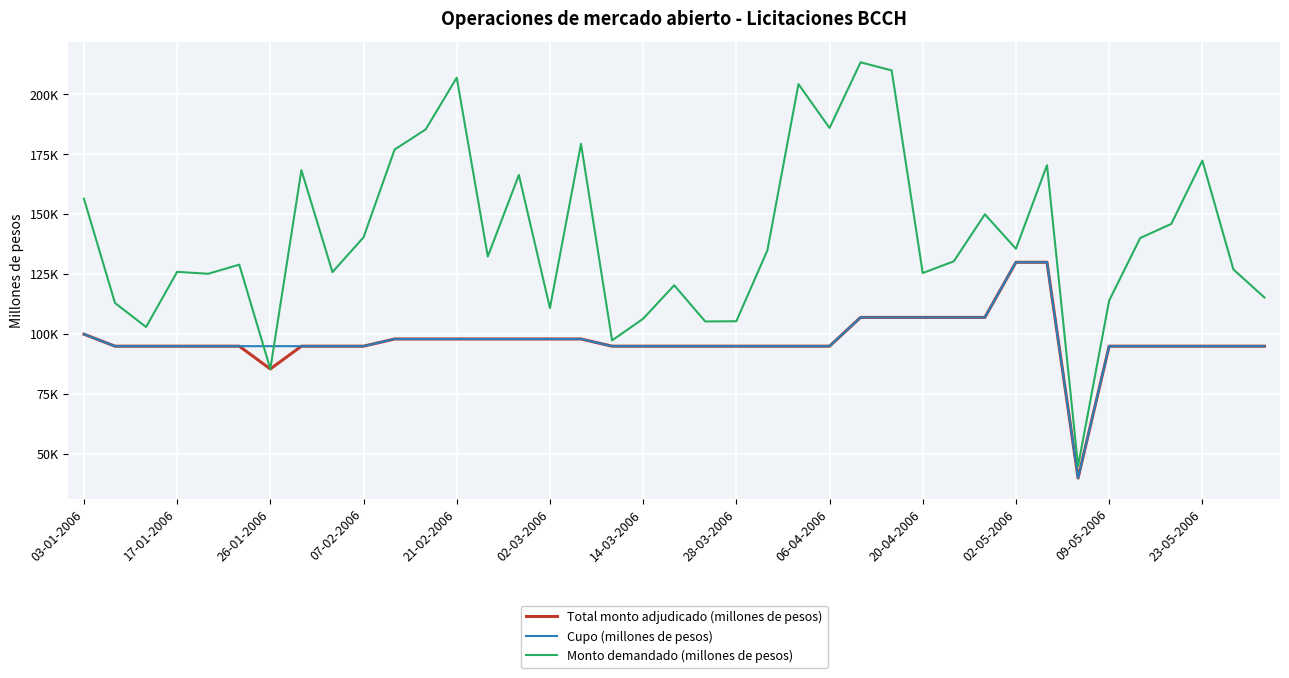

What is the sum of all Cupo (millones de pesos) values?

3806000